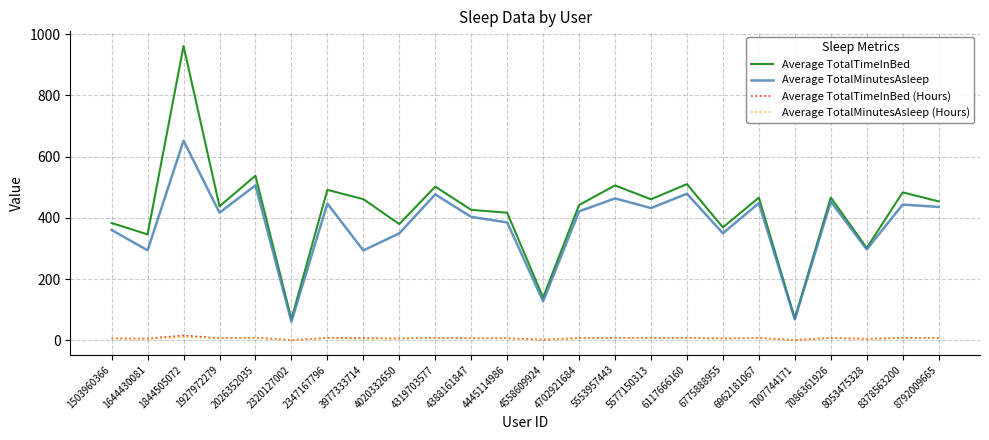

Which series changed the most between 5553957443 and 5577150313?

Average TotalTimeInBed